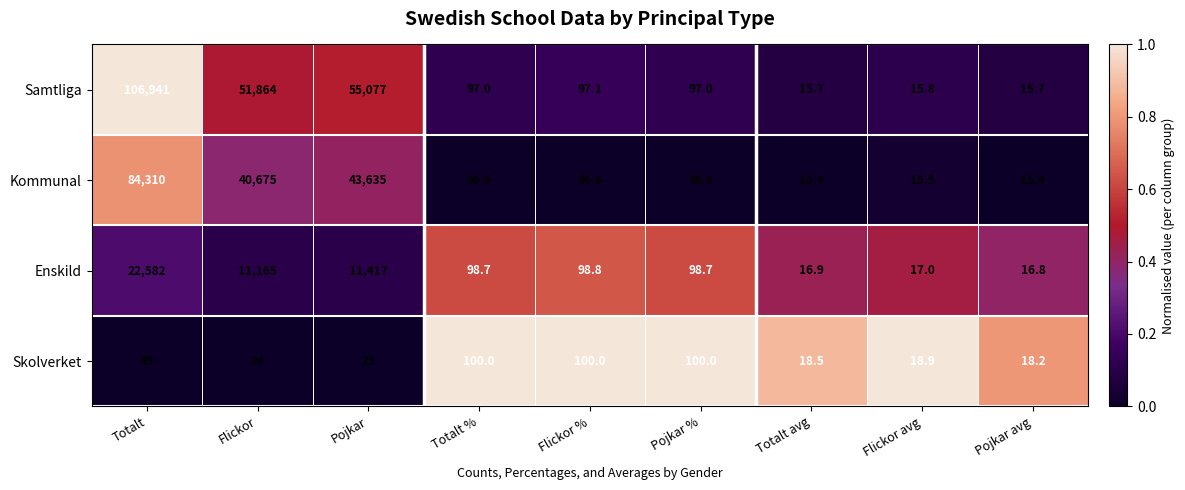

The value of Kommunal at Pojkar is 43635.0. True or false?

True